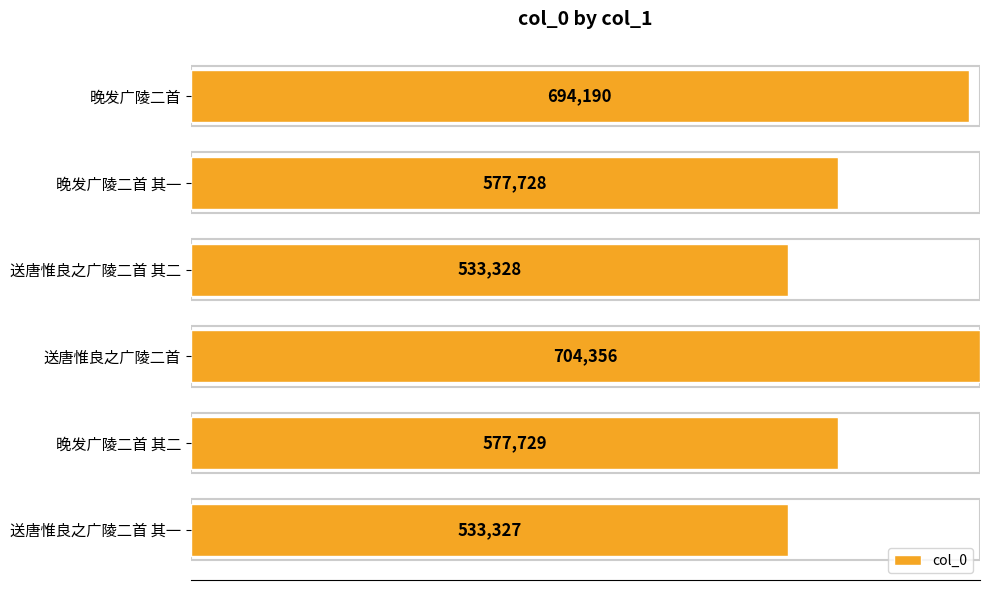

List the labels in order of value, largest first.

送唐惟良之广陵二首, 晚发广陵二首, 晚发广陵二首 其二, 晚发广陵二首 其一, 送唐惟良之广陵二首 其二, 送唐惟良之广陵二首 其一